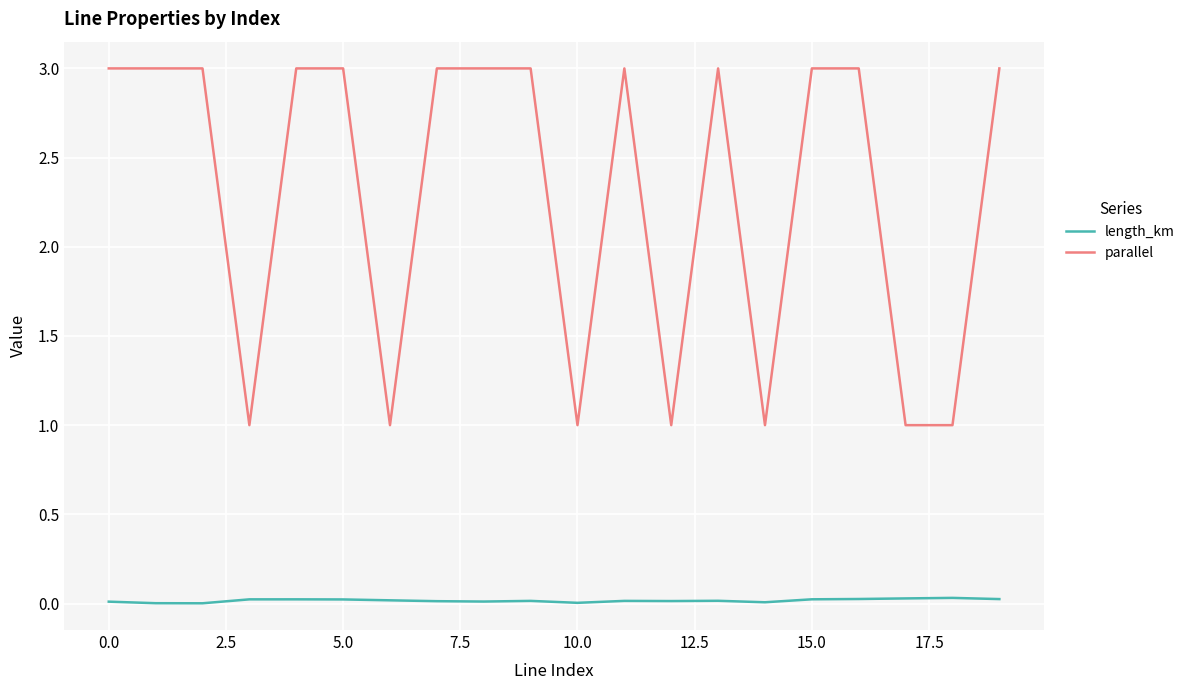

Which series has the largest range (max minus min)?

parallel